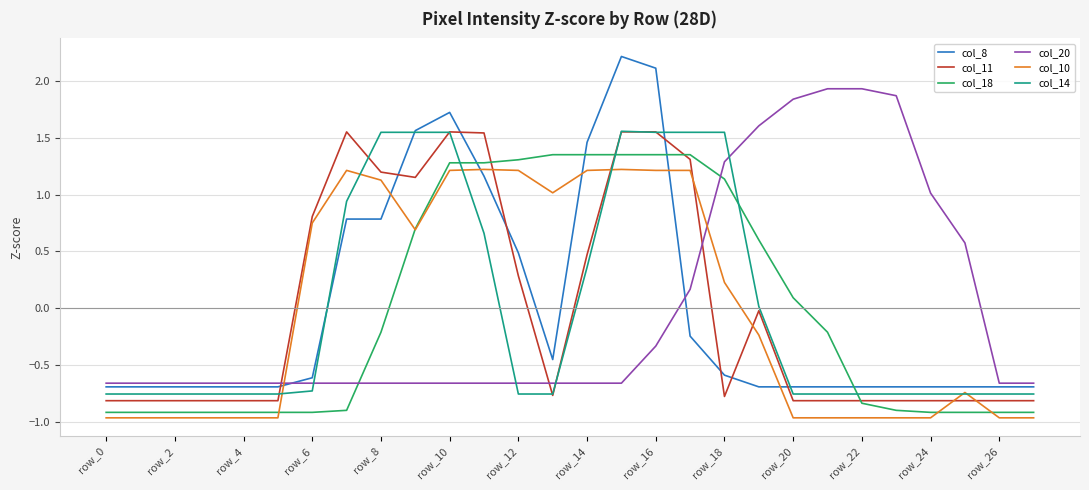

Which series has the widest spread of values?

col_8